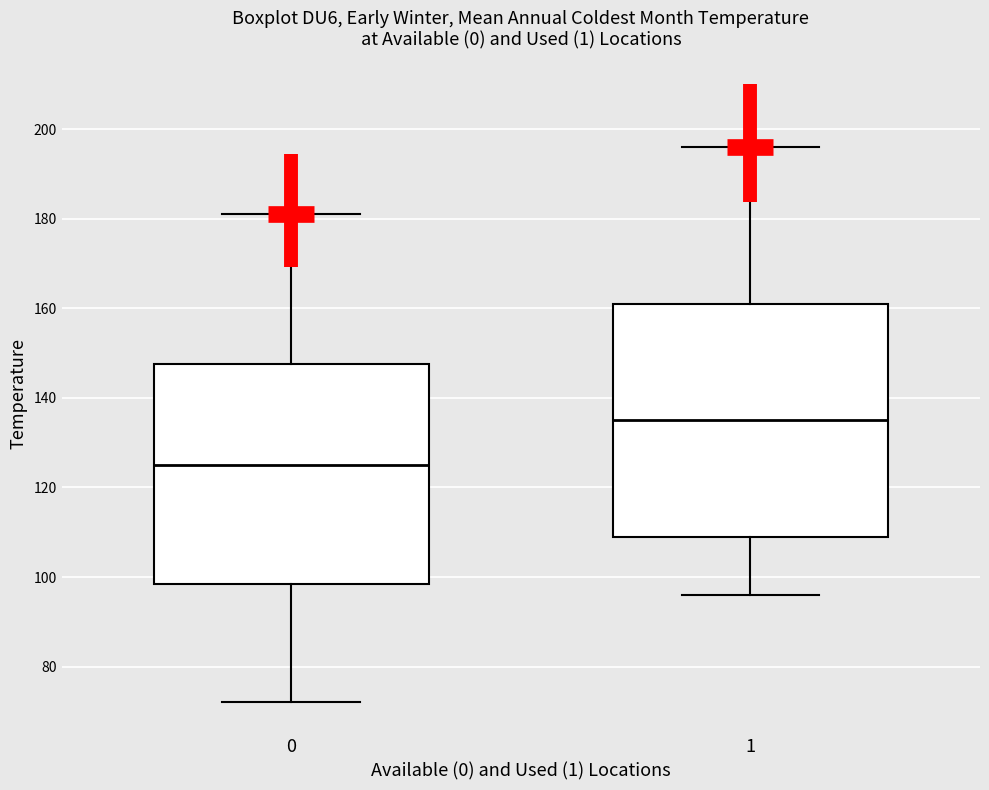

Which box has the highest median line?

1